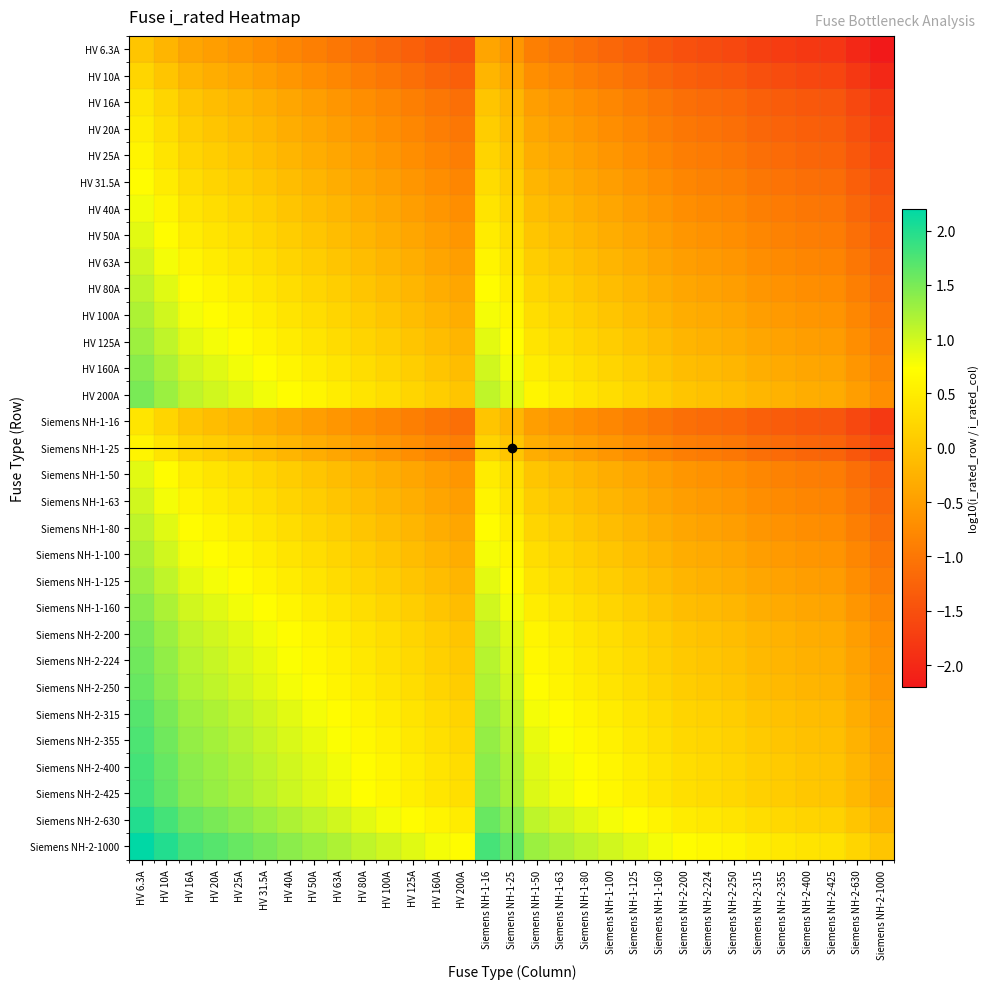

Reading left to right, list all the values displayed in this chart.

HV 6.3A: HV 6.3A=0.0	HV 10A=-0.2	HV 16A=-0.4	HV 20A=-0.5	HV 25A=-0.6	HV 31.5A=-0.7	HV 40A=-0.8	HV 50A=-0.9	HV 63A=-1.0	HV 80A=-1.1	HV 100A=-1.2	HV 125A=-1.3	HV 160A=-1.4	HV 200A=-1.5	Siemens NH-1-16=-0.4	Siemens NH-1-25=-0.6	Siemens NH-1-50=-0.9	Siemens NH-1-63=-1.0	Siemens NH-1-80=-1.1	Siemens NH-1-100=-1.2	Siemens NH-1-125=-1.3	Siemens NH-1-160=-1.4	Siemens NH-2-200=-1.5	Siemens NH-2-224=-1.6	Siemens NH-2-250=-1.6	Siemens NH-2-315=-1.7	Siemens NH-2-355=-1.8	Siemens NH-2-400=-1.8	Siemens NH-2-425=-1.8	Siemens NH-2-630=-2.0	Siemens NH-2-1000=-2.2
HV 10A: HV 6.3A=0.2	HV 10A=0.0	HV 16A=-0.2	HV 20A=-0.3	HV 25A=-0.4	HV 31.5A=-0.5	HV 40A=-0.6	HV 50A=-0.7	HV 63A=-0.8	HV 80A=-0.9	HV 100A=-1.0	HV 125A=-1.1	HV 160A=-1.2	HV 200A=-1.3	Siemens NH-1-16=-0.2	Siemens NH-1-25=-0.4	Siemens NH-1-50=-0.7	Siemens NH-1-63=-0.8	Siemens NH-1-80=-0.9	Siemens NH-1-100=-1.0	Siemens NH-1-125=-1.1	Siemens NH-1-160=-1.2	Siemens NH-2-200=-1.3	Siemens NH-2-224=-1.4	Siemens NH-2-250=-1.4	Siemens NH-2-315=-1.5	Siemens NH-2-355=-1.6	Siemens NH-2-400=-1.6	Siemens NH-2-425=-1.6	Siemens NH-2-630=-1.8	Siemens NH-2-1000=-2.0
HV 16A: HV 6.3A=0.4	HV 10A=0.2	HV 16A=0.0	HV 20A=-0.1	HV 25A=-0.2	HV 31.5A=-0.3	HV 40A=-0.4	HV 50A=-0.5	HV 63A=-0.6	HV 80A=-0.7	HV 100A=-0.8	HV 125A=-0.9	HV 160A=-1.0	HV 200A=-1.1	Siemens NH-1-16=0.0	Siemens NH-1-25=-0.2	Siemens NH-1-50=-0.5	Siemens NH-1-63=-0.6	Siemens NH-1-80=-0.7	Siemens NH-1-100=-0.8	Siemens NH-1-125=-0.9	Siemens NH-1-160=-1.0	Siemens NH-2-200=-1.1	Siemens NH-2-224=-1.1	Siemens NH-2-250=-1.2	Siemens NH-2-315=-1.3	Siemens NH-2-355=-1.3	Siemens NH-2-400=-1.4	Siemens NH-2-425=-1.4	Siemens NH-2-630=-1.6	Siemens NH-2-1000=-1.8
HV 20A: HV 6.3A=0.5	HV 10A=0.3	HV 16A=0.1	HV 20A=0.0	HV 25A=-0.1	HV 31.5A=-0.2	HV 40A=-0.3	HV 50A=-0.4	HV 63A=-0.5	HV 80A=-0.6	HV 100A=-0.7	HV 125A=-0.8	HV 160A=-0.9	HV 200A=-1.0	Siemens NH-1-16=0.1	Siemens NH-1-25=-0.1	Siemens NH-1-50=-0.4	Siemens NH-1-63=-0.5	Siemens NH-1-80=-0.6	Siemens NH-1-100=-0.7	Siemens NH-1-125=-0.8	Siemens NH-1-160=-0.9	Siemens NH-2-200=-1.0	Siemens NH-2-224=-1.0	Siemens NH-2-250=-1.1	Siemens NH-2-315=-1.2	Siemens NH-2-355=-1.2	Siemens NH-2-400=-1.3	Siemens NH-2-425=-1.3	Siemens NH-2-630=-1.5	Siemens NH-2-1000=-1.7
HV 25A: HV 6.3A=0.6	HV 10A=0.4	HV 16A=0.2	HV 20A=0.1	HV 25A=0.0	HV 31.5A=-0.1	HV 40A=-0.2	HV 50A=-0.3	HV 63A=-0.4	HV 80A=-0.5	HV 100A=-0.6	HV 125A=-0.7	HV 160A=-0.8	HV 200A=-0.9	Siemens NH-1-16=0.2	Siemens NH-1-25=0.0	Siemens NH-1-50=-0.3	Siemens NH-1-63=-0.4	Siemens NH-1-80=-0.5	Siemens NH-1-100=-0.6	Siemens NH-1-125=-0.7	Siemens NH-1-160=-0.8	Siemens NH-2-200=-0.9	Siemens NH-2-224=-1.0	Siemens NH-2-250=-1.0	Siemens NH-2-315=-1.1	Siemens NH-2-355=-1.2	Siemens NH-2-400=-1.2	Siemens NH-2-425=-1.2	Siemens NH-2-630=-1.4	Siemens NH-2-1000=-1.6
HV 31.5A: HV 6.3A=0.7	HV 10A=0.5	HV 16A=0.3	HV 20A=0.2	HV 25A=0.1	HV 31.5A=0.0	HV 40A=-0.1	HV 50A=-0.2	HV 63A=-0.3	HV 80A=-0.4	HV 100A=-0.5	HV 125A=-0.6	HV 160A=-0.7	HV 200A=-0.8	Siemens NH-1-16=0.3	Siemens NH-1-25=0.1	Siemens NH-1-50=-0.2	Siemens NH-1-63=-0.3	Siemens NH-1-80=-0.4	Siemens NH-1-100=-0.5	Siemens NH-1-125=-0.6	Siemens NH-1-160=-0.7	Siemens NH-2-200=-0.8	Siemens NH-2-224=-0.9	Siemens NH-2-250=-0.9	Siemens NH-2-315=-1.0	Siemens NH-2-355=-1.1	Siemens NH-2-400=-1.1	Siemens NH-2-425=-1.1	Siemens NH-2-630=-1.3	Siemens NH-2-1000=-1.5
HV 40A: HV 6.3A=0.8	HV 10A=0.6	HV 16A=0.4	HV 20A=0.3	HV 25A=0.2	HV 31.5A=0.1	HV 40A=0.0	HV 50A=-0.1	HV 63A=-0.2	HV 80A=-0.3	HV 100A=-0.4	HV 125A=-0.5	HV 160A=-0.6	HV 200A=-0.7	Siemens NH-1-16=0.4	Siemens NH-1-25=0.2	Siemens NH-1-50=-0.1	Siemens NH-1-63=-0.2	Siemens NH-1-80=-0.3	Siemens NH-1-100=-0.4	Siemens NH-1-125=-0.5	Siemens NH-1-160=-0.6	Siemens NH-2-200=-0.7	Siemens NH-2-224=-0.7	Siemens NH-2-250=-0.8	Siemens NH-2-315=-0.9	Siemens NH-2-355=-0.9	Siemens NH-2-400=-1.0	Siemens NH-2-425=-1.0	Siemens NH-2-630=-1.2	Siemens NH-2-1000=-1.4
HV 50A: HV 6.3A=0.9	HV 10A=0.7	HV 16A=0.5	HV 20A=0.4	HV 25A=0.3	HV 31.5A=0.2	HV 40A=0.1	HV 50A=0.0	HV 63A=-0.1	HV 80A=-0.2	HV 100A=-0.3	HV 125A=-0.4	HV 160A=-0.5	HV 200A=-0.6	Siemens NH-1-16=0.5	Siemens NH-1-25=0.3	Siemens NH-1-50=0.0	Siemens NH-1-63=-0.1	Siemens NH-1-80=-0.2	Siemens NH-1-100=-0.3	Siemens NH-1-125=-0.4	Siemens NH-1-160=-0.5	Siemens NH-2-200=-0.6	Siemens NH-2-224=-0.7	Siemens NH-2-250=-0.7	Siemens NH-2-315=-0.8	Siemens NH-2-355=-0.9	Siemens NH-2-400=-0.9	Siemens NH-2-425=-0.9	Siemens NH-2-630=-1.1	Siemens NH-2-1000=-1.3
HV 63A: HV 6.3A=1.0	HV 10A=0.8	HV 16A=0.6	HV 20A=0.5	HV 25A=0.4	HV 31.5A=0.3	HV 40A=0.2	HV 50A=0.1	HV 63A=0.0	HV 80A=-0.1	HV 100A=-0.2	HV 125A=-0.3	HV 160A=-0.4	HV 200A=-0.5	Siemens NH-1-16=0.6	Siemens NH-1-25=0.4	Siemens NH-1-50=0.1	Siemens NH-1-63=0.0	Siemens NH-1-80=-0.1	Siemens NH-1-100=-0.2	Siemens NH-1-125=-0.3	Siemens NH-1-160=-0.4	Siemens NH-2-200=-0.5	Siemens NH-2-224=-0.6	Siemens NH-2-250=-0.6	Siemens NH-2-315=-0.7	Siemens NH-2-355=-0.8	Siemens NH-2-400=-0.8	Siemens NH-2-425=-0.8	Siemens NH-2-630=-1.0	Siemens NH-2-1000=-1.2
HV 80A: HV 6.3A=1.1	HV 10A=0.9	HV 16A=0.7	HV 20A=0.6	HV 25A=0.5	HV 31.5A=0.4	HV 40A=0.3	HV 50A=0.2	HV 63A=0.1	HV 80A=0.0	HV 100A=-0.1	HV 125A=-0.2	HV 160A=-0.3	HV 200A=-0.4	Siemens NH-1-16=0.7	Siemens NH-1-25=0.5	Siemens NH-1-50=0.2	Siemens NH-1-63=0.1	Siemens NH-1-80=0.0	Siemens NH-1-100=-0.1	Siemens NH-1-125=-0.2	Siemens NH-1-160=-0.3	Siemens NH-2-200=-0.4	Siemens NH-2-224=-0.4	Siemens NH-2-250=-0.5	Siemens NH-2-315=-0.6	Siemens NH-2-355=-0.6	Siemens NH-2-400=-0.7	Siemens NH-2-425=-0.7	Siemens NH-2-630=-0.9	Siemens NH-2-1000=-1.1
HV 100A: HV 6.3A=1.2	HV 10A=1.0	HV 16A=0.8	HV 20A=0.7	HV 25A=0.6	HV 31.5A=0.5	HV 40A=0.4	HV 50A=0.3	HV 63A=0.2	HV 80A=0.1	HV 100A=0.0	HV 125A=-0.1	HV 160A=-0.2	HV 200A=-0.3	Siemens NH-1-16=0.8	Siemens NH-1-25=0.6	Siemens NH-1-50=0.3	Siemens NH-1-63=0.2	Siemens NH-1-80=0.1	Siemens NH-1-100=0.0	Siemens NH-1-125=-0.1	Siemens NH-1-160=-0.2	Siemens NH-2-200=-0.3	Siemens NH-2-224=-0.4	Siemens NH-2-250=-0.4	Siemens NH-2-315=-0.5	Siemens NH-2-355=-0.6	Siemens NH-2-400=-0.6	Siemens NH-2-425=-0.6	Siemens NH-2-630=-0.8	Siemens NH-2-1000=-1.0
HV 125A: HV 6.3A=1.3	HV 10A=1.1	HV 16A=0.9	HV 20A=0.8	HV 25A=0.7	HV 31.5A=0.6	HV 40A=0.5	HV 50A=0.4	HV 63A=0.3	HV 80A=0.2	HV 100A=0.1	HV 125A=0.0	HV 160A=-0.1	HV 200A=-0.2	Siemens NH-1-16=0.9	Siemens NH-1-25=0.7	Siemens NH-1-50=0.4	Siemens NH-1-63=0.3	Siemens NH-1-80=0.2	Siemens NH-1-100=0.1	Siemens NH-1-125=0.0	Siemens NH-1-160=-0.1	Siemens NH-2-200=-0.2	Siemens NH-2-224=-0.3	Siemens NH-2-250=-0.3	Siemens NH-2-315=-0.4	Siemens NH-2-355=-0.5	Siemens NH-2-400=-0.5	Siemens NH-2-425=-0.5	Siemens NH-2-630=-0.7	Siemens NH-2-1000=-0.9
HV 160A: HV 6.3A=1.4	HV 10A=1.2	HV 16A=1.0	HV 20A=0.9	HV 25A=0.8	HV 31.5A=0.7	HV 40A=0.6	HV 50A=0.5	HV 63A=0.4	HV 80A=0.3	HV 100A=0.2	HV 125A=0.1	HV 160A=0.0	HV 200A=-0.1	Siemens NH-1-16=1.0	Siemens NH-1-25=0.8	Siemens NH-1-50=0.5	Siemens NH-1-63=0.4	Siemens NH-1-80=0.3	Siemens NH-1-100=0.2	Siemens NH-1-125=0.1	Siemens NH-1-160=0.0	Siemens NH-2-200=-0.1	Siemens NH-2-224=-0.1	Siemens NH-2-250=-0.2	Siemens NH-2-315=-0.3	Siemens NH-2-355=-0.3	Siemens NH-2-400=-0.4	Siemens NH-2-425=-0.4	Siemens NH-2-630=-0.6	Siemens NH-2-1000=-0.8
HV 200A: HV 6.3A=1.5	HV 10A=1.3	HV 16A=1.1	HV 20A=1.0	HV 25A=0.9	HV 31.5A=0.8	HV 40A=0.7	HV 50A=0.6	HV 63A=0.5	HV 80A=0.4	HV 100A=0.3	HV 125A=0.2	HV 160A=0.1	HV 200A=0.0	Siemens NH-1-16=1.1	Siemens NH-1-25=0.9	Siemens NH-1-50=0.6	Siemens NH-1-63=0.5	Siemens NH-1-80=0.4	Siemens NH-1-100=0.3	Siemens NH-1-125=0.2	Siemens NH-1-160=0.1	Siemens NH-2-200=0.0	Siemens NH-2-224=-0.0	Siemens NH-2-250=-0.1	Siemens NH-2-315=-0.2	Siemens NH-2-355=-0.2	Siemens NH-2-400=-0.3	Siemens NH-2-425=-0.3	Siemens NH-2-630=-0.5	Siemens NH-2-1000=-0.7
Siemens NH-1-16: HV 6.3A=0.4	HV 10A=0.2	HV 16A=0.0	HV 20A=-0.1	HV 25A=-0.2	HV 31.5A=-0.3	HV 40A=-0.4	HV 50A=-0.5	HV 63A=-0.6	HV 80A=-0.7	HV 100A=-0.8	HV 125A=-0.9	HV 160A=-1.0	HV 200A=-1.1	Siemens NH-1-16=0.0	Siemens NH-1-25=-0.2	Siemens NH-1-50=-0.5	Siemens NH-1-63=-0.6	Siemens NH-1-80=-0.7	Siemens NH-1-100=-0.8	Siemens NH-1-125=-0.9	Siemens NH-1-160=-1.0	Siemens NH-2-200=-1.1	Siemens NH-2-224=-1.1	Siemens NH-2-250=-1.2	Siemens NH-2-315=-1.3	Siemens NH-2-355=-1.3	Siemens NH-2-400=-1.4	Siemens NH-2-425=-1.4	Siemens NH-2-630=-1.6	Siemens NH-2-1000=-1.8
Siemens NH-1-25: HV 6.3A=0.6	HV 10A=0.4	HV 16A=0.2	HV 20A=0.1	HV 25A=0.0	HV 31.5A=-0.1	HV 40A=-0.2	HV 50A=-0.3	HV 63A=-0.4	HV 80A=-0.5	HV 100A=-0.6	HV 125A=-0.7	HV 160A=-0.8	HV 200A=-0.9	Siemens NH-1-16=0.2	Siemens NH-1-25=0.0	Siemens NH-1-50=-0.3	Siemens NH-1-63=-0.4	Siemens NH-1-80=-0.5	Siemens NH-1-100=-0.6	Siemens NH-1-125=-0.7	Siemens NH-1-160=-0.8	Siemens NH-2-200=-0.9	Siemens NH-2-224=-1.0	Siemens NH-2-250=-1.0	Siemens NH-2-315=-1.1	Siemens NH-2-355=-1.2	Siemens NH-2-400=-1.2	Siemens NH-2-425=-1.2	Siemens NH-2-630=-1.4	Siemens NH-2-1000=-1.6
Siemens NH-1-50: HV 6.3A=0.9	HV 10A=0.7	HV 16A=0.5	HV 20A=0.4	HV 25A=0.3	HV 31.5A=0.2	HV 40A=0.1	HV 50A=0.0	HV 63A=-0.1	HV 80A=-0.2	HV 100A=-0.3	HV 125A=-0.4	HV 160A=-0.5	HV 200A=-0.6	Siemens NH-1-16=0.5	Siemens NH-1-25=0.3	Siemens NH-1-50=0.0	Siemens NH-1-63=-0.1	Siemens NH-1-80=-0.2	Siemens NH-1-100=-0.3	Siemens NH-1-125=-0.4	Siemens NH-1-160=-0.5	Siemens NH-2-200=-0.6	Siemens NH-2-224=-0.7	Siemens NH-2-250=-0.7	Siemens NH-2-315=-0.8	Siemens NH-2-355=-0.9	Siemens NH-2-400=-0.9	Siemens NH-2-425=-0.9	Siemens NH-2-630=-1.1	Siemens NH-2-1000=-1.3
Siemens NH-1-63: HV 6.3A=1.0	HV 10A=0.8	HV 16A=0.6	HV 20A=0.5	HV 25A=0.4	HV 31.5A=0.3	HV 40A=0.2	HV 50A=0.1	HV 63A=0.0	HV 80A=-0.1	HV 100A=-0.2	HV 125A=-0.3	HV 160A=-0.4	HV 200A=-0.5	Siemens NH-1-16=0.6	Siemens NH-1-25=0.4	Siemens NH-1-50=0.1	Siemens NH-1-63=0.0	Siemens NH-1-80=-0.1	Siemens NH-1-100=-0.2	Siemens NH-1-125=-0.3	Siemens NH-1-160=-0.4	Siemens NH-2-200=-0.5	Siemens NH-2-224=-0.6	Siemens NH-2-250=-0.6	Siemens NH-2-315=-0.7	Siemens NH-2-355=-0.8	Siemens NH-2-400=-0.8	Siemens NH-2-425=-0.8	Siemens NH-2-630=-1.0	Siemens NH-2-1000=-1.2
Siemens NH-1-80: HV 6.3A=1.1	HV 10A=0.9	HV 16A=0.7	HV 20A=0.6	HV 25A=0.5	HV 31.5A=0.4	HV 40A=0.3	HV 50A=0.2	HV 63A=0.1	HV 80A=0.0	HV 100A=-0.1	HV 125A=-0.2	HV 160A=-0.3	HV 200A=-0.4	Siemens NH-1-16=0.7	Siemens NH-1-25=0.5	Siemens NH-1-50=0.2	Siemens NH-1-63=0.1	Siemens NH-1-80=0.0	Siemens NH-1-100=-0.1	Siemens NH-1-125=-0.2	Siemens NH-1-160=-0.3	Siemens NH-2-200=-0.4	Siemens NH-2-224=-0.4	Siemens NH-2-250=-0.5	Siemens NH-2-315=-0.6	Siemens NH-2-355=-0.6	Siemens NH-2-400=-0.7	Siemens NH-2-425=-0.7	Siemens NH-2-630=-0.9	Siemens NH-2-1000=-1.1
Siemens NH-1-100: HV 6.3A=1.2	HV 10A=1.0	HV 16A=0.8	HV 20A=0.7	HV 25A=0.6	HV 31.5A=0.5	HV 40A=0.4	HV 50A=0.3	HV 63A=0.2	HV 80A=0.1	HV 100A=0.0	HV 125A=-0.1	HV 160A=-0.2	HV 200A=-0.3	Siemens NH-1-16=0.8	Siemens NH-1-25=0.6	Siemens NH-1-50=0.3	Siemens NH-1-63=0.2	Siemens NH-1-80=0.1	Siemens NH-1-100=0.0	Siemens NH-1-125=-0.1	Siemens NH-1-160=-0.2	Siemens NH-2-200=-0.3	Siemens NH-2-224=-0.4	Siemens NH-2-250=-0.4	Siemens NH-2-315=-0.5	Siemens NH-2-355=-0.6	Siemens NH-2-400=-0.6	Siemens NH-2-425=-0.6	Siemens NH-2-630=-0.8	Siemens NH-2-1000=-1.0
Siemens NH-1-125: HV 6.3A=1.3	HV 10A=1.1	HV 16A=0.9	HV 20A=0.8	HV 25A=0.7	HV 31.5A=0.6	HV 40A=0.5	HV 50A=0.4	HV 63A=0.3	HV 80A=0.2	HV 100A=0.1	HV 125A=0.0	HV 160A=-0.1	HV 200A=-0.2	Siemens NH-1-16=0.9	Siemens NH-1-25=0.7	Siemens NH-1-50=0.4	Siemens NH-1-63=0.3	Siemens NH-1-80=0.2	Siemens NH-1-100=0.1	Siemens NH-1-125=0.0	Siemens NH-1-160=-0.1	Siemens NH-2-200=-0.2	Siemens NH-2-224=-0.3	Siemens NH-2-250=-0.3	Siemens NH-2-315=-0.4	Siemens NH-2-355=-0.5	Siemens NH-2-400=-0.5	Siemens NH-2-425=-0.5	Siemens NH-2-630=-0.7	Siemens NH-2-1000=-0.9
Siemens NH-1-160: HV 6.3A=1.4	HV 10A=1.2	HV 16A=1.0	HV 20A=0.9	HV 25A=0.8	HV 31.5A=0.7	HV 40A=0.6	HV 50A=0.5	HV 63A=0.4	HV 80A=0.3	HV 100A=0.2	HV 125A=0.1	HV 160A=0.0	HV 200A=-0.1	Siemens NH-1-16=1.0	Siemens NH-1-25=0.8	Siemens NH-1-50=0.5	Siemens NH-1-63=0.4	Siemens NH-1-80=0.3	Siemens NH-1-100=0.2	Siemens NH-1-125=0.1	Siemens NH-1-160=0.0	Siemens NH-2-200=-0.1	Siemens NH-2-224=-0.1	Siemens NH-2-250=-0.2	Siemens NH-2-315=-0.3	Siemens NH-2-355=-0.3	Siemens NH-2-400=-0.4	Siemens NH-2-425=-0.4	Siemens NH-2-630=-0.6	Siemens NH-2-1000=-0.8
Siemens NH-2-200: HV 6.3A=1.5	HV 10A=1.3	HV 16A=1.1	HV 20A=1.0	HV 25A=0.9	HV 31.5A=0.8	HV 40A=0.7	HV 50A=0.6	HV 63A=0.5	HV 80A=0.4	HV 100A=0.3	HV 125A=0.2	HV 160A=0.1	HV 200A=0.0	Siemens NH-1-16=1.1	Siemens NH-1-25=0.9	Siemens NH-1-50=0.6	Siemens NH-1-63=0.5	Siemens NH-1-80=0.4	Siemens NH-1-100=0.3	Siemens NH-1-125=0.2	Siemens NH-1-160=0.1	Siemens NH-2-200=0.0	Siemens NH-2-224=-0.0	Siemens NH-2-250=-0.1	Siemens NH-2-315=-0.2	Siemens NH-2-355=-0.2	Siemens NH-2-400=-0.3	Siemens NH-2-425=-0.3	Siemens NH-2-630=-0.5	Siemens NH-2-1000=-0.7
Siemens NH-2-224: HV 6.3A=1.6	HV 10A=1.4	HV 16A=1.1	HV 20A=1.0	HV 25A=1.0	HV 31.5A=0.9	HV 40A=0.7	HV 50A=0.7	HV 63A=0.6	HV 80A=0.4	HV 100A=0.4	HV 125A=0.3	HV 160A=0.1	HV 200A=0.0	Siemens NH-1-16=1.1	Siemens NH-1-25=1.0	Siemens NH-1-50=0.7	Siemens NH-1-63=0.6	Siemens NH-1-80=0.4	Siemens NH-1-100=0.4	Siemens NH-1-125=0.3	Siemens NH-1-160=0.1	Siemens NH-2-200=0.0	Siemens NH-2-224=0.0	Siemens NH-2-250=-0.0	Siemens NH-2-315=-0.1	Siemens NH-2-355=-0.2	Siemens NH-2-400=-0.3	Siemens NH-2-425=-0.3	Siemens NH-2-630=-0.4	Siemens NH-2-1000=-0.6
Siemens NH-2-250: HV 6.3A=1.6	HV 10A=1.4	HV 16A=1.2	HV 20A=1.1	HV 25A=1.0	HV 31.5A=0.9	HV 40A=0.8	HV 50A=0.7	HV 63A=0.6	HV 80A=0.5	HV 100A=0.4	HV 125A=0.3	HV 160A=0.2	HV 200A=0.1	Siemens NH-1-16=1.2	Siemens NH-1-25=1.0	Siemens NH-1-50=0.7	Siemens NH-1-63=0.6	Siemens NH-1-80=0.5	Siemens NH-1-100=0.4	Siemens NH-1-125=0.3	Siemens NH-1-160=0.2	Siemens NH-2-200=0.1	Siemens NH-2-224=0.0	Siemens NH-2-250=0.0	Siemens NH-2-315=-0.1	Siemens NH-2-355=-0.2	Siemens NH-2-400=-0.2	Siemens NH-2-425=-0.2	Siemens NH-2-630=-0.4	Siemens NH-2-1000=-0.6
Siemens NH-2-315: HV 6.3A=1.7	HV 10A=1.5	HV 16A=1.3	HV 20A=1.2	HV 25A=1.1	HV 31.5A=1.0	HV 40A=0.9	HV 50A=0.8	HV 63A=0.7	HV 80A=0.6	HV 100A=0.5	HV 125A=0.4	HV 160A=0.3	HV 200A=0.2	Siemens NH-1-16=1.3	Siemens NH-1-25=1.1	Siemens NH-1-50=0.8	Siemens NH-1-63=0.7	Siemens NH-1-80=0.6	Siemens NH-1-100=0.5	Siemens NH-1-125=0.4	Siemens NH-1-160=0.3	Siemens NH-2-200=0.2	Siemens NH-2-224=0.1	Siemens NH-2-250=0.1	Siemens NH-2-315=0.0	Siemens NH-2-355=-0.1	Siemens NH-2-400=-0.1	Siemens NH-2-425=-0.1	Siemens NH-2-630=-0.3	Siemens NH-2-1000=-0.5
Siemens NH-2-355: HV 6.3A=1.8	HV 10A=1.6	HV 16A=1.3	HV 20A=1.2	HV 25A=1.2	HV 31.5A=1.1	HV 40A=0.9	HV 50A=0.9	HV 63A=0.8	HV 80A=0.6	HV 100A=0.6	HV 125A=0.5	HV 160A=0.3	HV 200A=0.2	Siemens NH-1-16=1.3	Siemens NH-1-25=1.2	Siemens NH-1-50=0.9	Siemens NH-1-63=0.8	Siemens NH-1-80=0.6	Siemens NH-1-100=0.6	Siemens NH-1-125=0.5	Siemens NH-1-160=0.3	Siemens NH-2-200=0.2	Siemens NH-2-224=0.2	Siemens NH-2-250=0.2	Siemens NH-2-315=0.1	Siemens NH-2-355=0.0	Siemens NH-2-400=-0.1	Siemens NH-2-425=-0.1	Siemens NH-2-630=-0.2	Siemens NH-2-1000=-0.4
Siemens NH-2-400: HV 6.3A=1.8	HV 10A=1.6	HV 16A=1.4	HV 20A=1.3	HV 25A=1.2	HV 31.5A=1.1	HV 40A=1.0	HV 50A=0.9	HV 63A=0.8	HV 80A=0.7	HV 100A=0.6	HV 125A=0.5	HV 160A=0.4	HV 200A=0.3	Siemens NH-1-16=1.4	Siemens NH-1-25=1.2	Siemens NH-1-50=0.9	Siemens NH-1-63=0.8	Siemens NH-1-80=0.7	Siemens NH-1-100=0.6	Siemens NH-1-125=0.5	Siemens NH-1-160=0.4	Siemens NH-2-200=0.3	Siemens NH-2-224=0.3	Siemens NH-2-250=0.2	Siemens NH-2-315=0.1	Siemens NH-2-355=0.1	Siemens NH-2-400=0.0	Siemens NH-2-425=-0.0	Siemens NH-2-630=-0.2	Siemens NH-2-1000=-0.4
Siemens NH-2-425: HV 6.3A=1.8	HV 10A=1.6	HV 16A=1.4	HV 20A=1.3	HV 25A=1.2	HV 31.5A=1.1	HV 40A=1.0	HV 50A=0.9	HV 63A=0.8	HV 80A=0.7	HV 100A=0.6	HV 125A=0.5	HV 160A=0.4	HV 200A=0.3	Siemens NH-1-16=1.4	Siemens NH-1-25=1.2	Siemens NH-1-50=0.9	Siemens NH-1-63=0.8	Siemens NH-1-80=0.7	Siemens NH-1-100=0.6	Siemens NH-1-125=0.5	Siemens NH-1-160=0.4	Siemens NH-2-200=0.3	Siemens NH-2-224=0.3	Siemens NH-2-250=0.2	Siemens NH-2-315=0.1	Siemens NH-2-355=0.1	Siemens NH-2-400=0.0	Siemens NH-2-425=0.0	Siemens NH-2-630=-0.2	Siemens NH-2-1000=-0.4
Siemens NH-2-630: HV 6.3A=2.0	HV 10A=1.8	HV 16A=1.6	HV 20A=1.5	HV 25A=1.4	HV 31.5A=1.3	HV 40A=1.2	HV 50A=1.1	HV 63A=1.0	HV 80A=0.9	HV 100A=0.8	HV 125A=0.7	HV 160A=0.6	HV 200A=0.5	Siemens NH-1-16=1.6	Siemens NH-1-25=1.4	Siemens NH-1-50=1.1	Siemens NH-1-63=1.0	Siemens NH-1-80=0.9	Siemens NH-1-100=0.8	Siemens NH-1-125=0.7	Siemens NH-1-160=0.6	Siemens NH-2-200=0.5	Siemens NH-2-224=0.4	Siemens NH-2-250=0.4	Siemens NH-2-315=0.3	Siemens NH-2-355=0.2	Siemens NH-2-400=0.2	Siemens NH-2-425=0.2	Siemens NH-2-630=0.0	Siemens NH-2-1000=-0.2
Siemens NH-2-1000: HV 6.3A=2.2	HV 10A=2.0	HV 16A=1.8	HV 20A=1.7	HV 25A=1.6	HV 31.5A=1.5	HV 40A=1.4	HV 50A=1.3	HV 63A=1.2	HV 80A=1.1	HV 100A=1.0	HV 125A=0.9	HV 160A=0.8	HV 200A=0.7	Siemens NH-1-16=1.8	Siemens NH-1-25=1.6	Siemens NH-1-50=1.3	Siemens NH-1-63=1.2	Siemens NH-1-80=1.1	Siemens NH-1-100=1.0	Siemens NH-1-125=0.9	Siemens NH-1-160=0.8	Siemens NH-2-200=0.7	Siemens NH-2-224=0.6	Siemens NH-2-250=0.6	Siemens NH-2-315=0.5	Siemens NH-2-355=0.4	Siemens NH-2-400=0.4	Siemens NH-2-425=0.4	Siemens NH-2-630=0.2	Siemens NH-2-1000=0.0